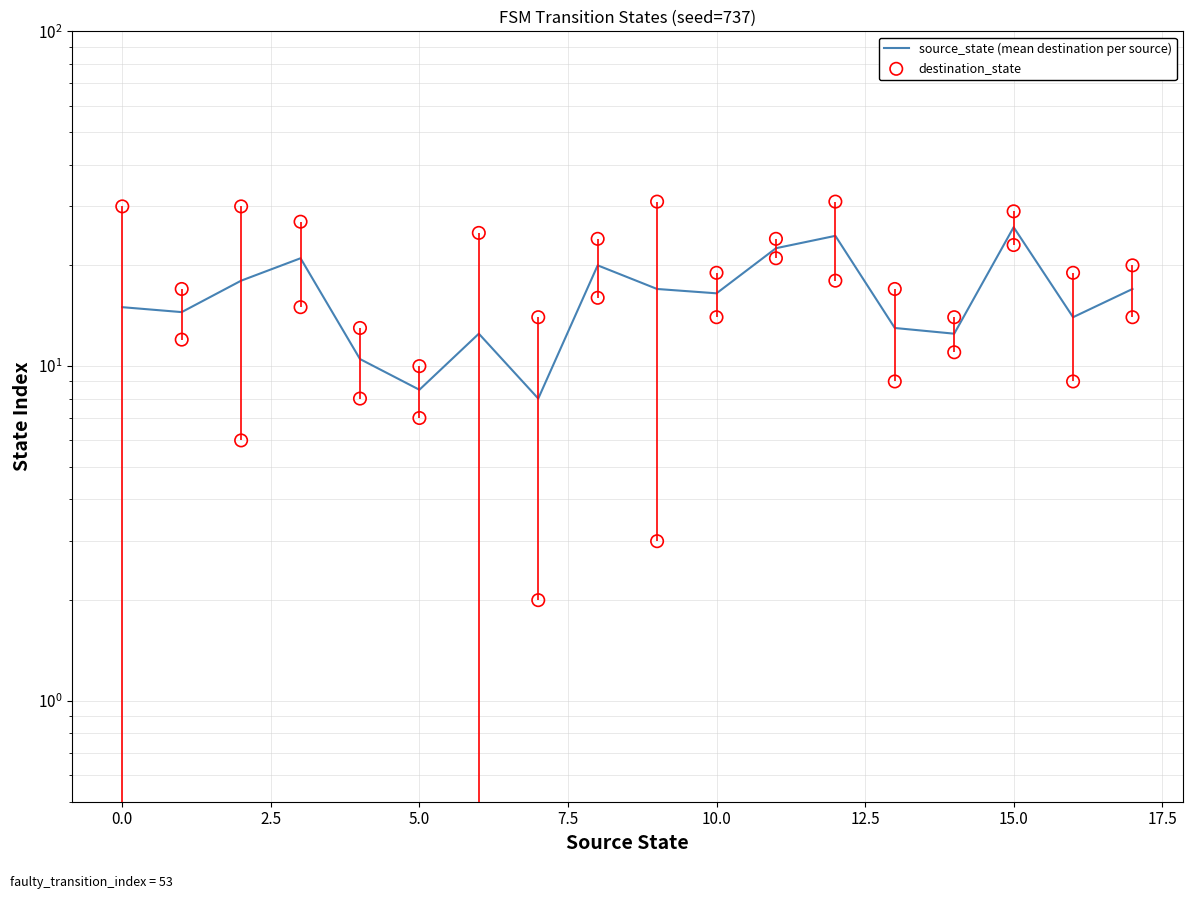

Between 16 and 10, which is larger?

10